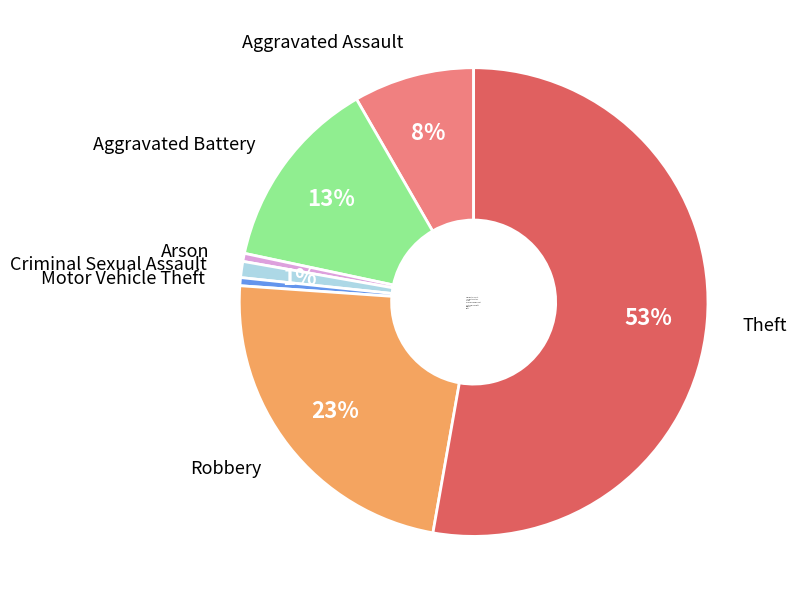

Count the number of slices in the pie.

7